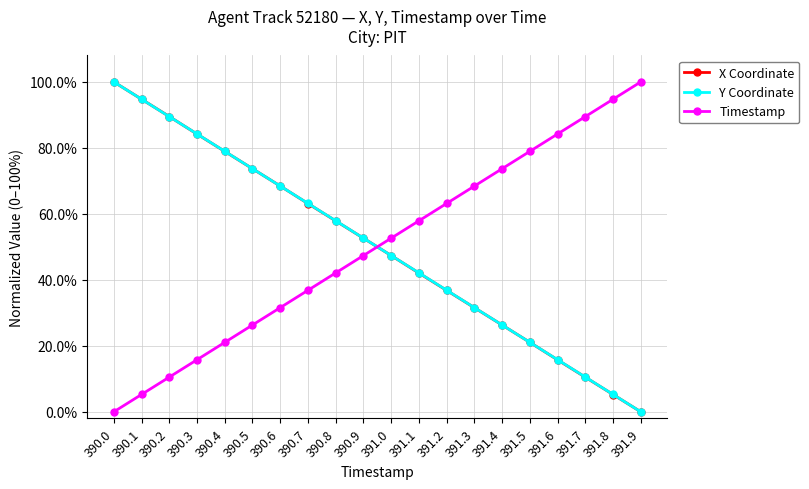

Reading left to right, transcribe all the data shown in this chart.

X Coordinate: 1.0	0.9	0.9	0.8	0.8	0.7	0.7	0.6	0.6	0.5	0.5	0.4	0.4	0.3	0.3	0.2	0.2	0.1	0.1	0.0
Y Coordinate: 1.0	0.9	0.9	0.8	0.8	0.7	0.7	0.6	0.6	0.5	0.5	0.4	0.4	0.3	0.3	0.2	0.2	0.1	0.1	0.0
Timestamp: 0.0	0.1	0.1	0.2	0.2	0.3	0.3	0.4	0.4	0.5	0.5	0.6	0.6	0.7	0.7	0.8	0.8	0.9	0.9	1.0